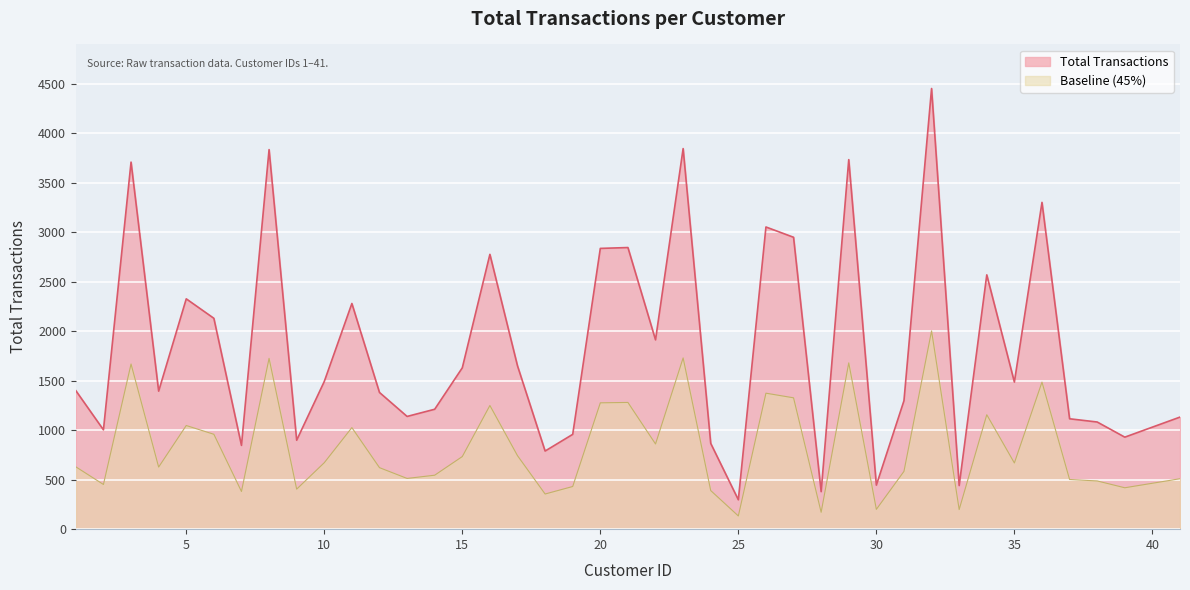

At which label does the data first exceed 1485?

3